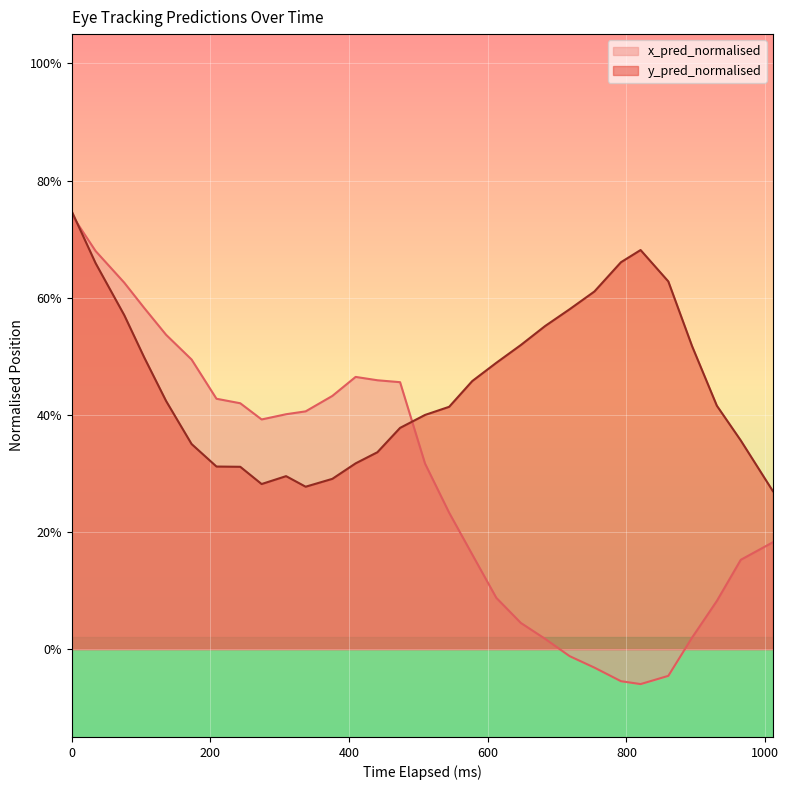

True or false: y_pred_normalised and x_pred_normalised intersect in this chart.

True